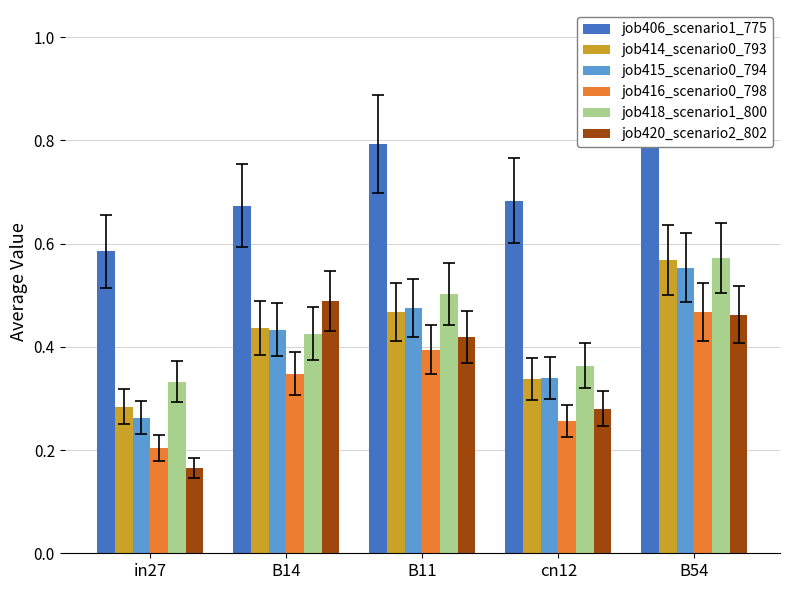

Which series has the widest spread of values?

job420_scenario2_802